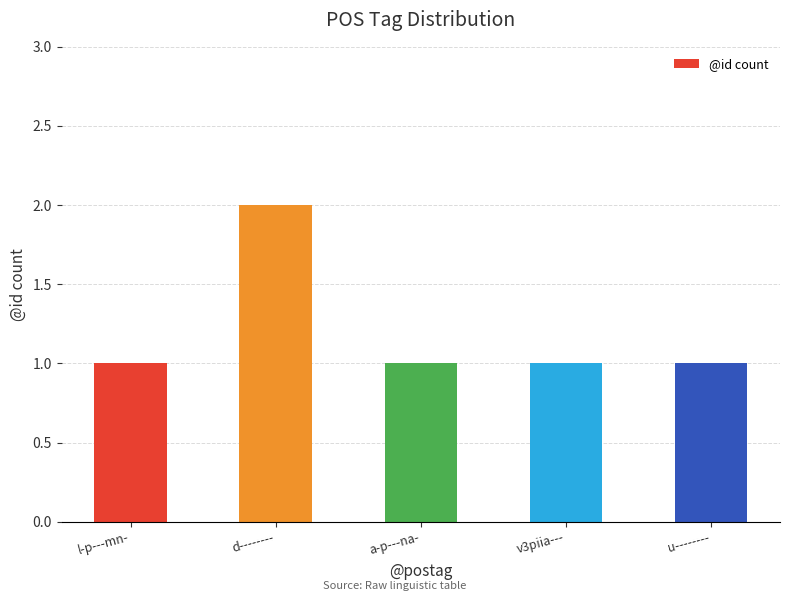

What is the label of the 2nd bar from the right?

v3piia---